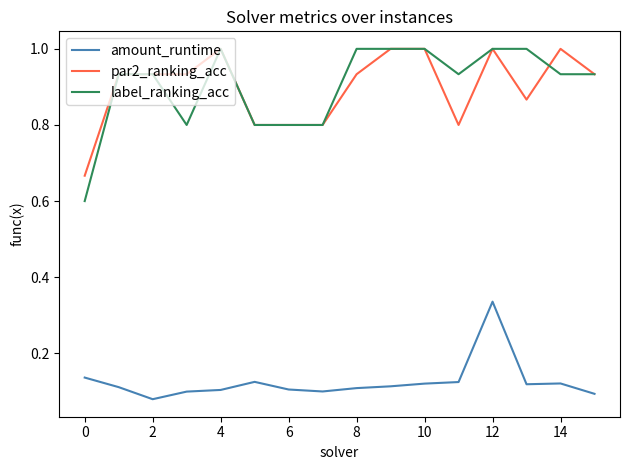

Count the amount_runtime values in the range 0 to 1.

16